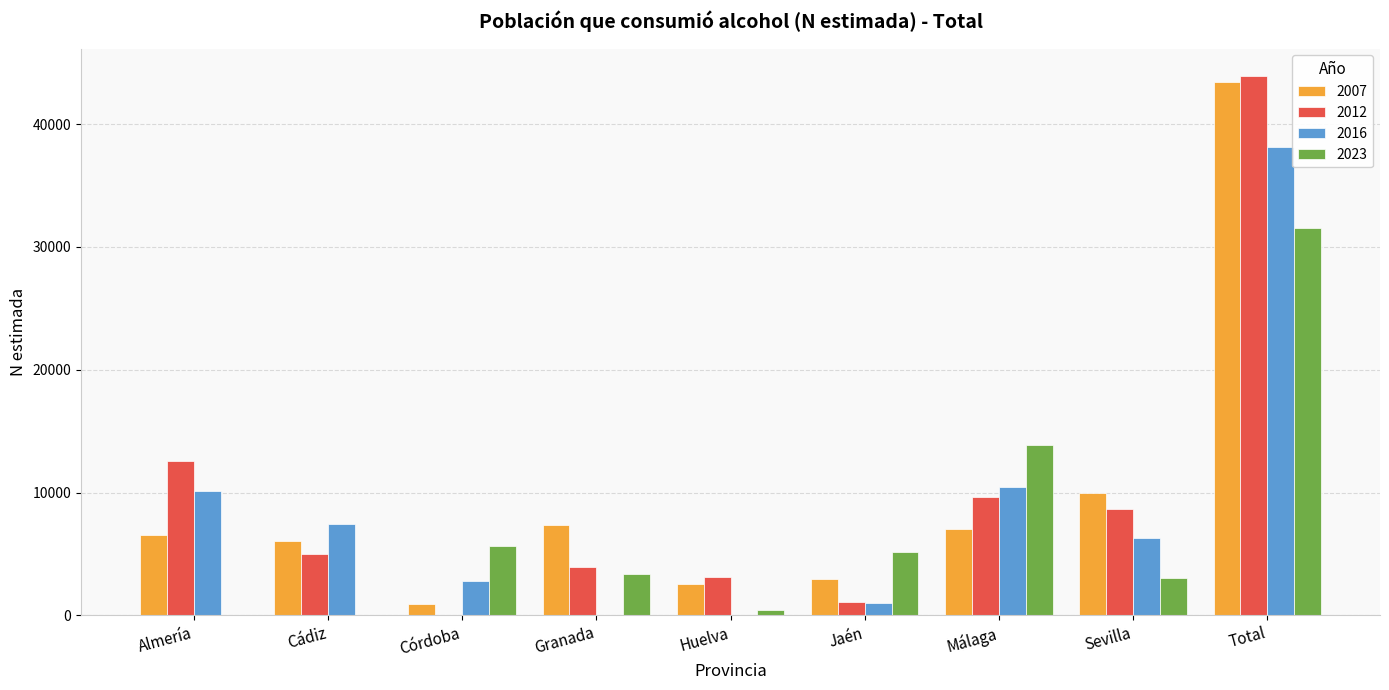

Which category has the highest value in the 2016 series?

Total